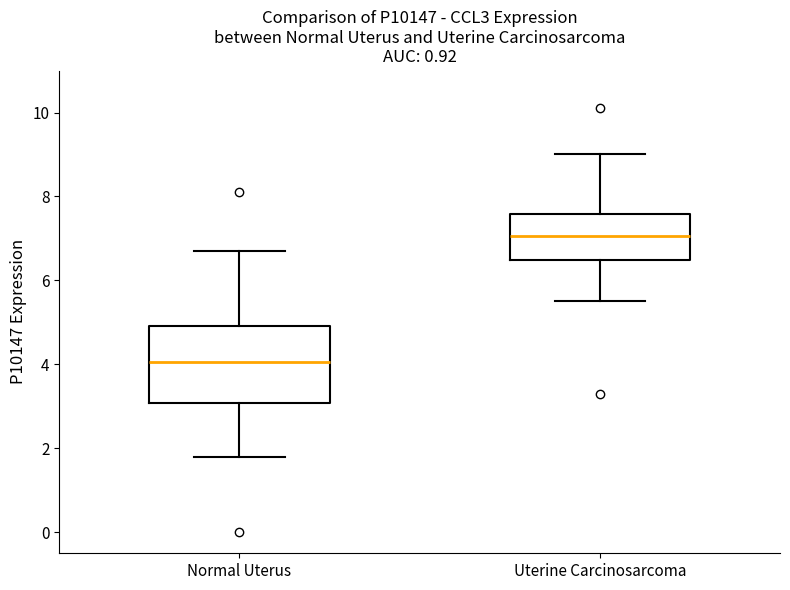

Which box is the tallest, from its lower edge to its upper edge?

Normal Uterus